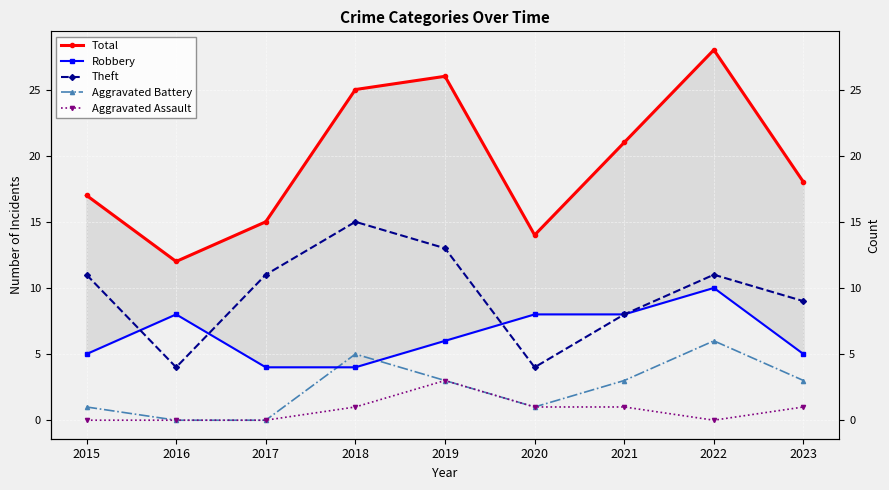

What is the sum of the Aggravated Battery values at 2021 and 2019?

6